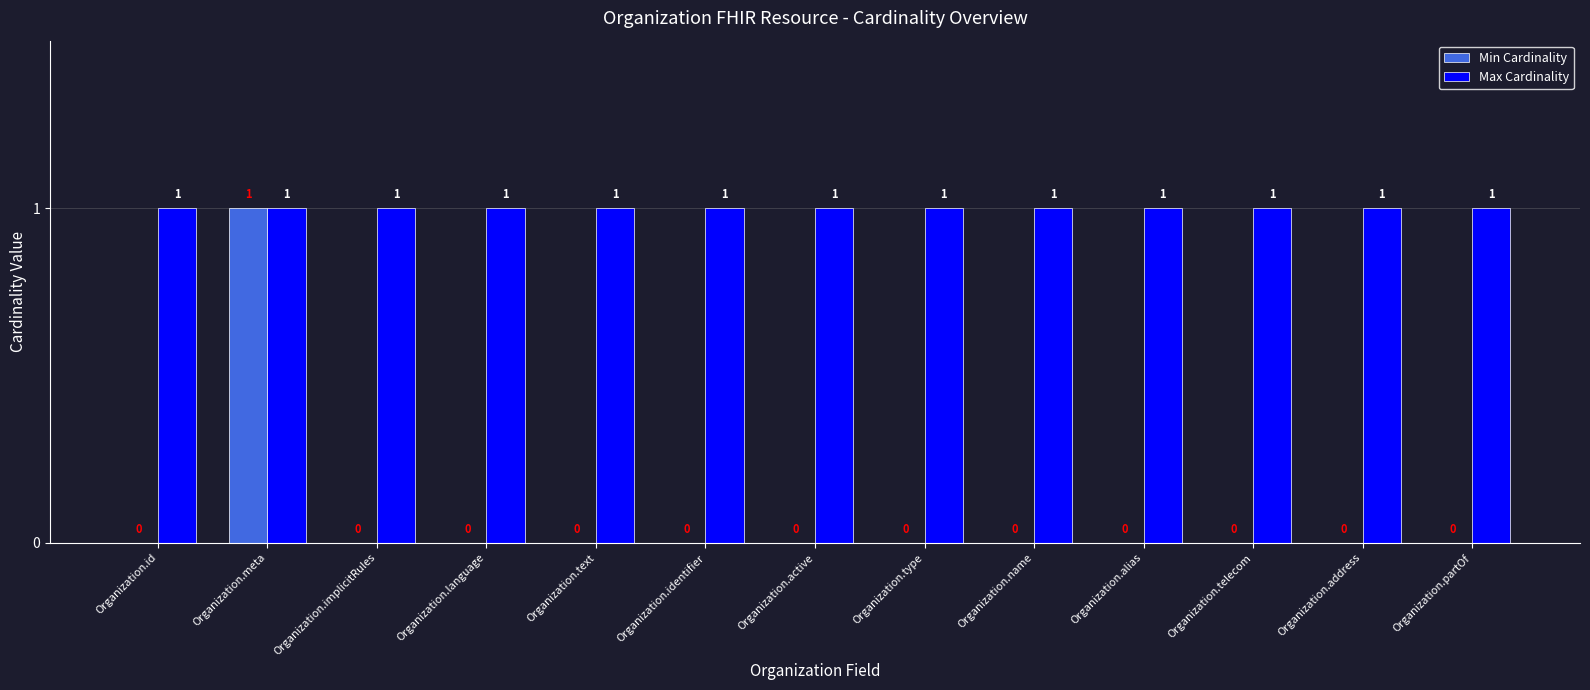

Between Organization.meta and Organization.implicitRules, which series saw the biggest shift?

Min Cardinality